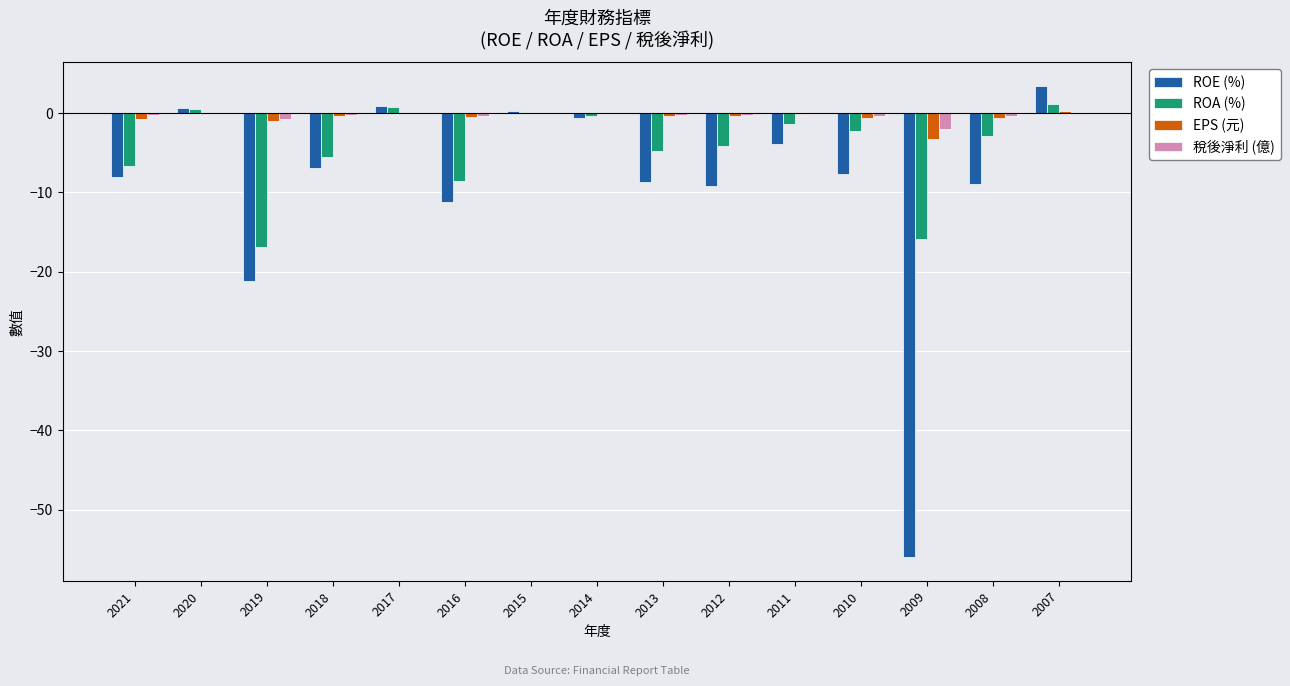

How many groups of bars are there?

15